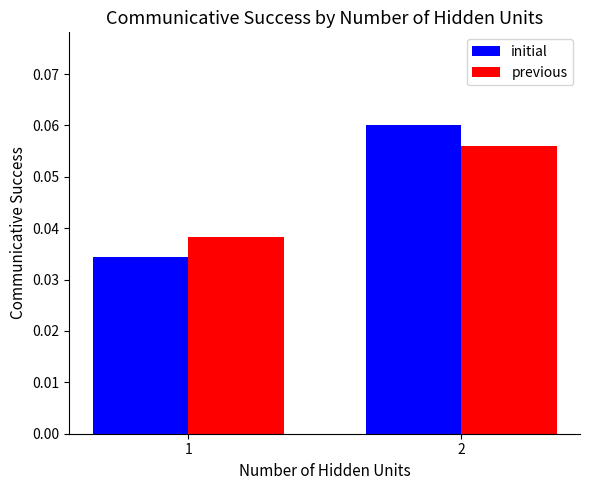

List the series in order of their peak value, highest first.

initial, previous